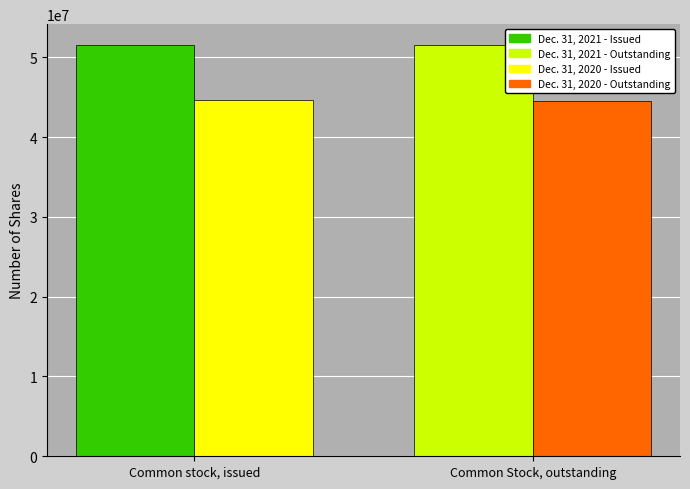

Which has a higher value, Common stock, issued or Common Stock, outstanding?

Common stock, issued